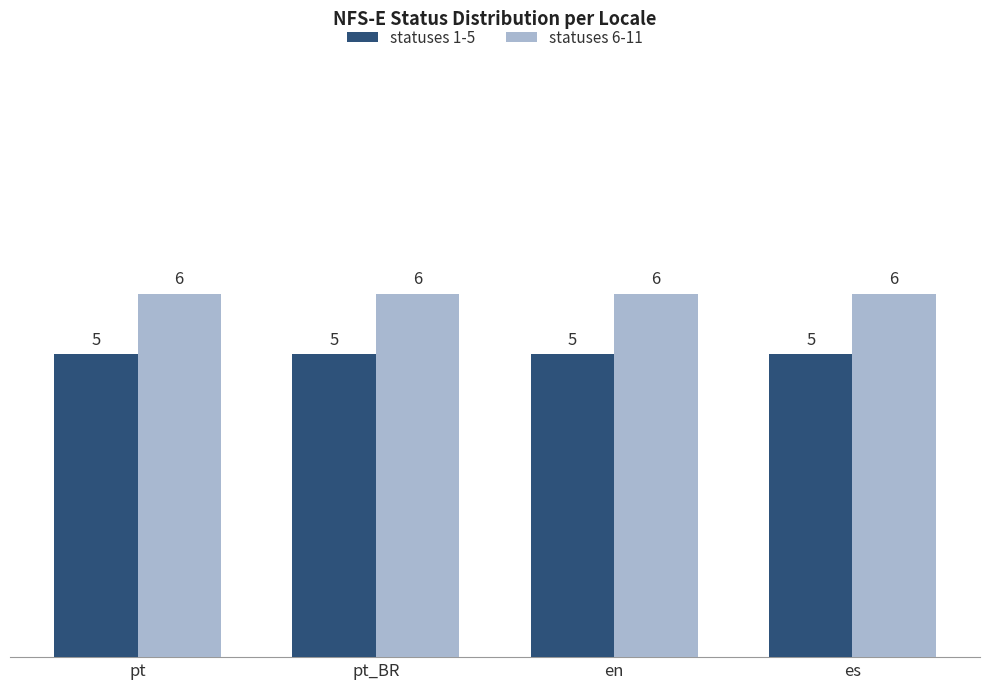

True or false: statuses 1-5 has a value of 3 at pt.

False